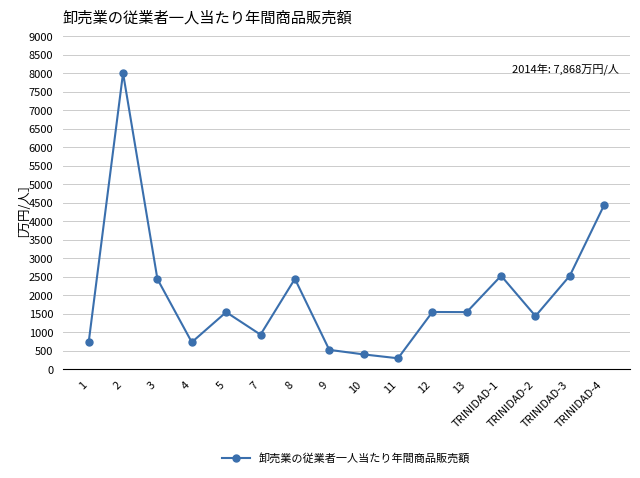

What position from the right is 9?

9